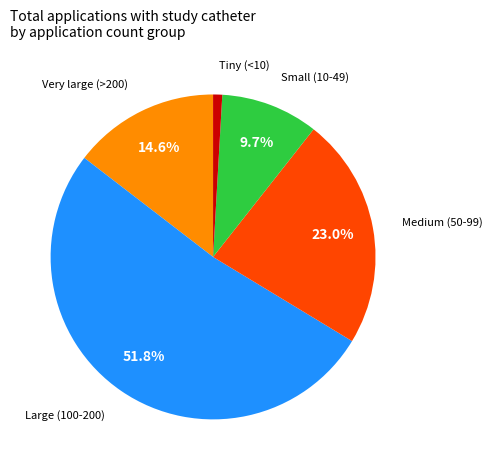

Is the sum of Large (100-200) and Tiny (<10) greater than half?

Yes